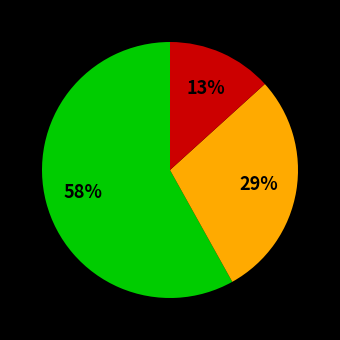

To the nearest percent, what is the difference between the largest and smallest slice percentages?

45%